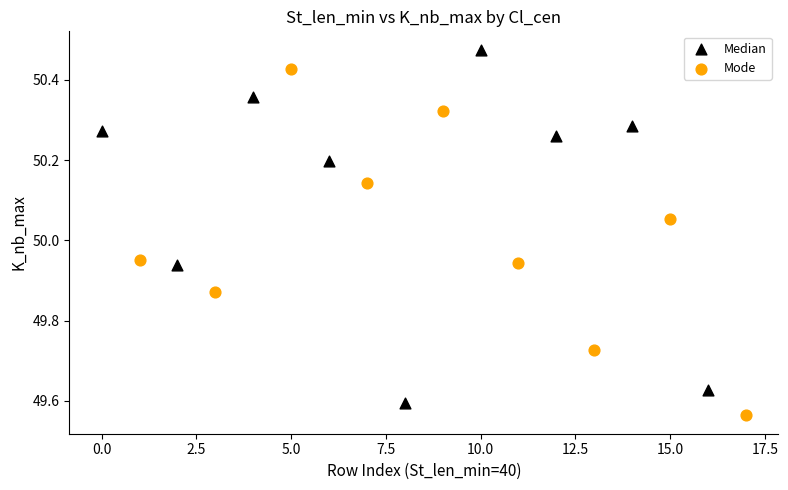

What are all the series names shown in the legend?

Median, Mode